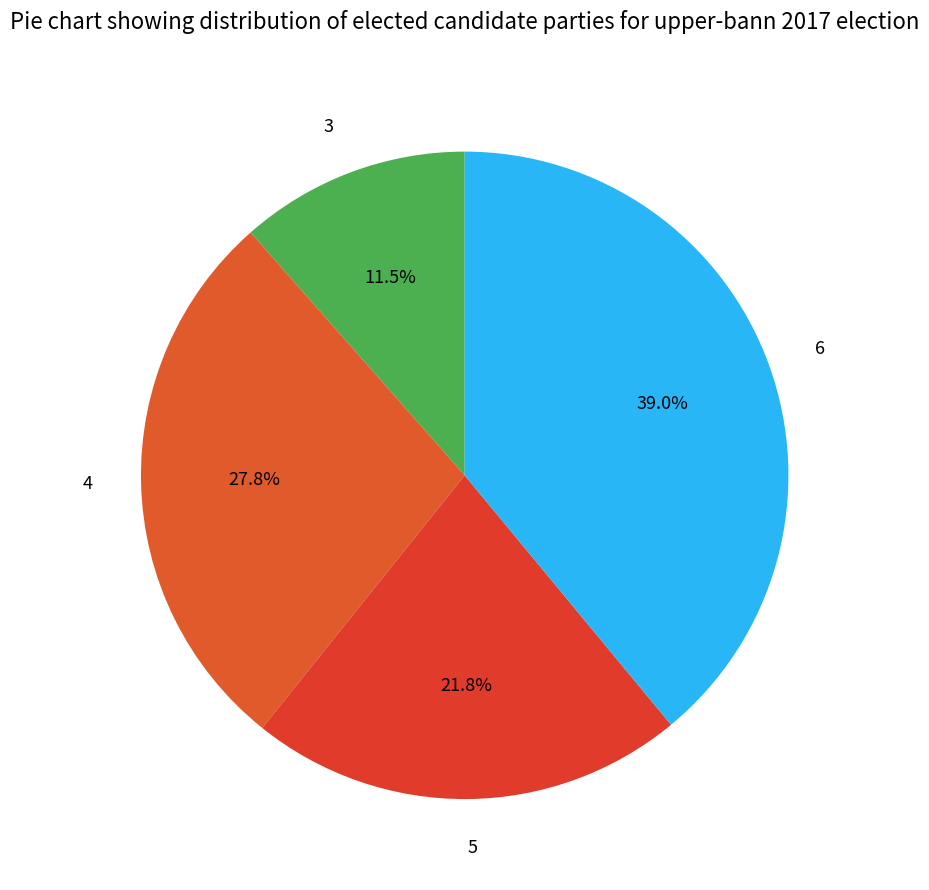

Does 4 represent more than half of the total?

No